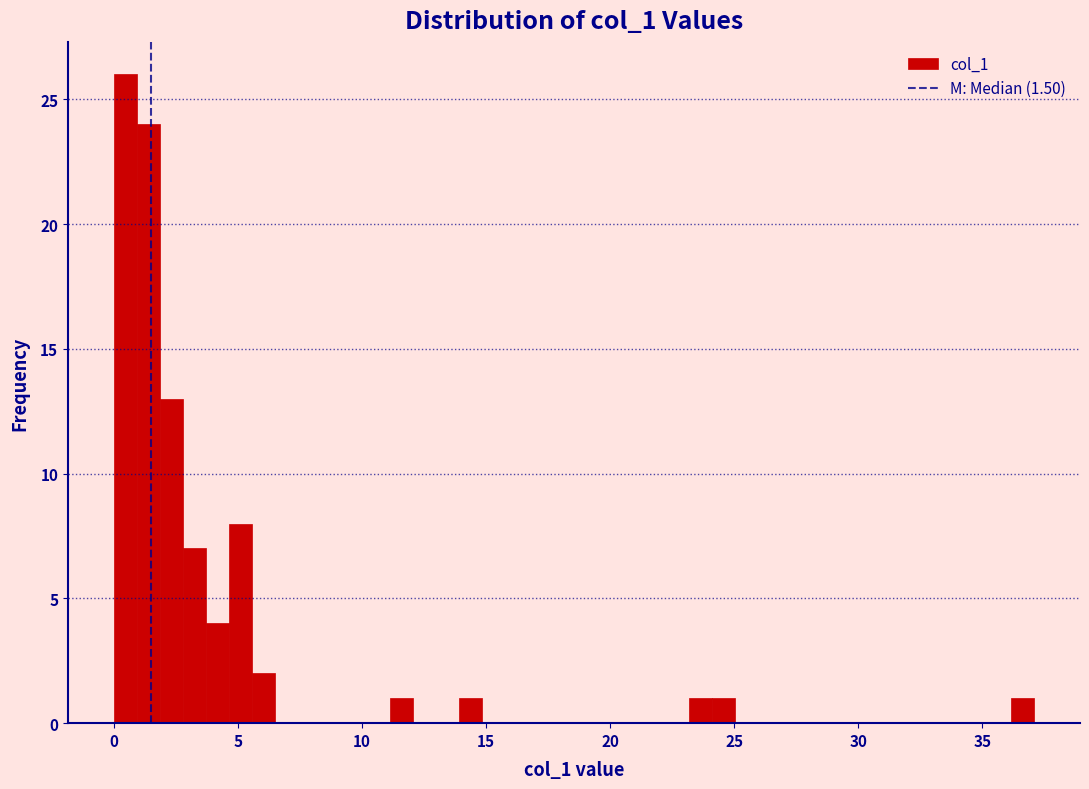

Read against the x-axis, roughly where is the centre of the tallest bar?

0.5